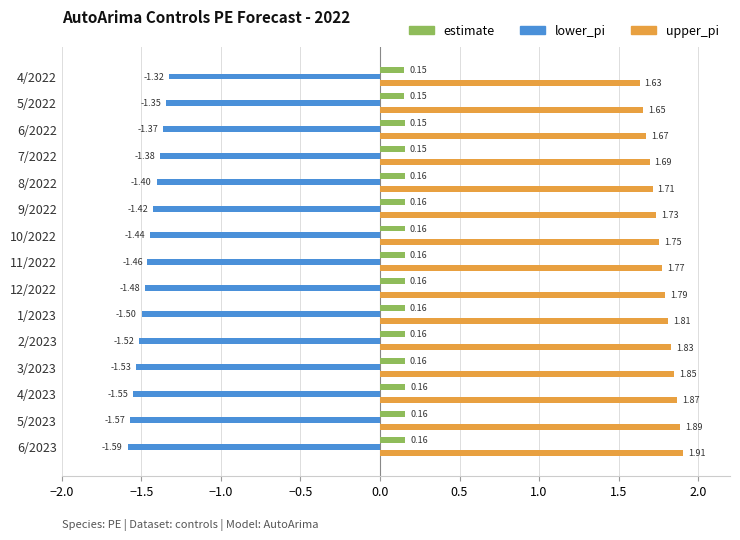

Rank the series at 2/2023 from lowest to highest value.

lower_pi, estimate, upper_pi